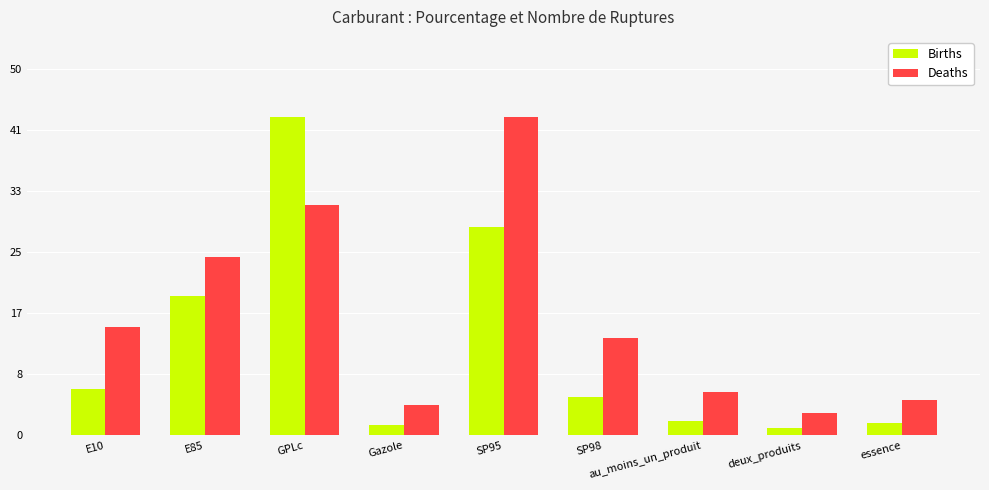

What is the spread (max minus min) of values at essence?

3.2